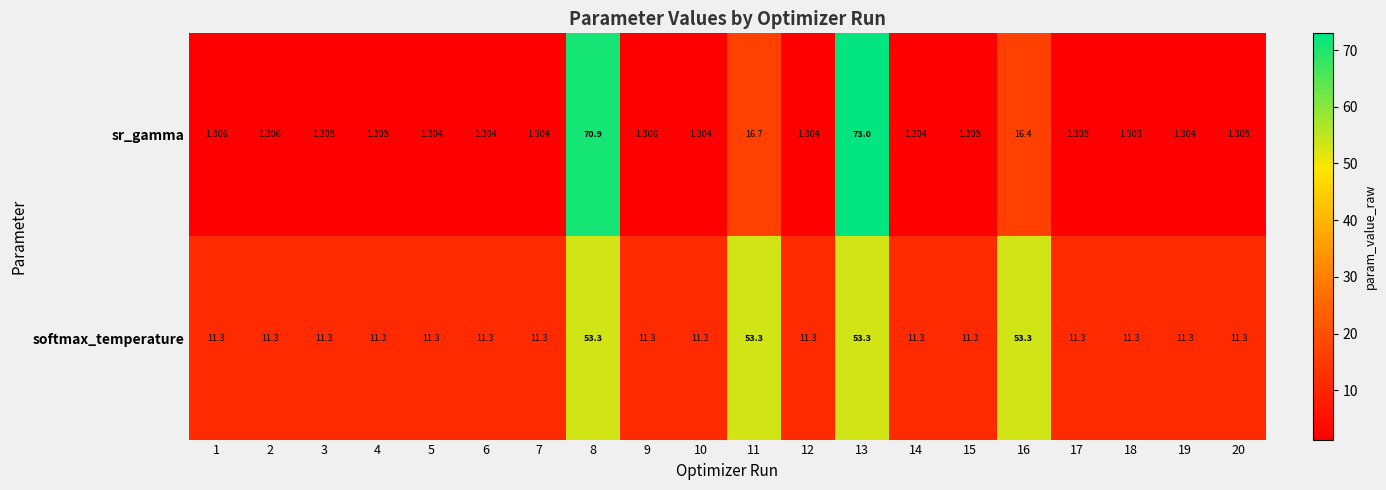

Is the value of softmax_temperature at 12 greater than the value of sr_gamma at 20?

Yes